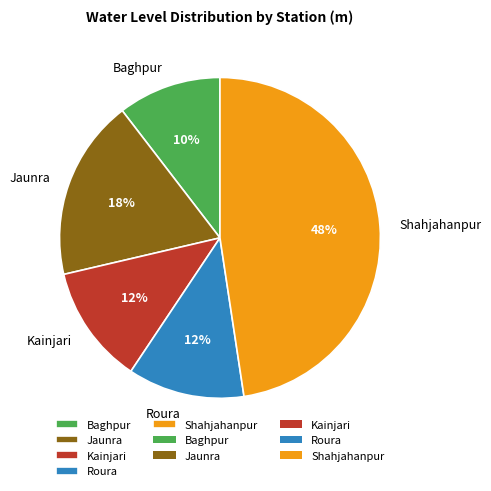

Which has a higher value, Roura or Baghpur?

Roura